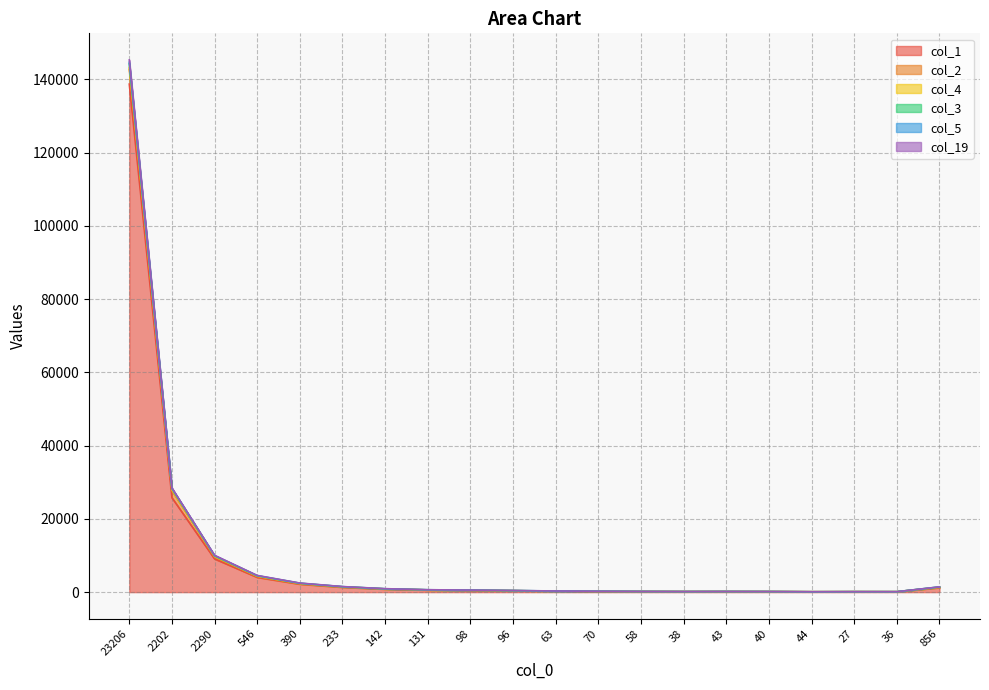

True or false: col_3 has a value of 197 at 36.

False